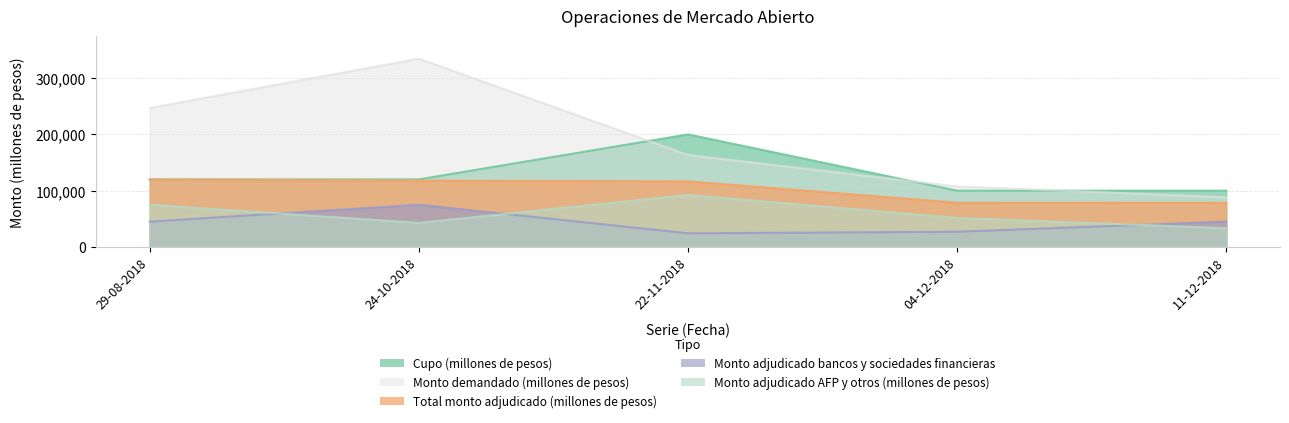

What is the difference between the second highest and second lowest values in the Total monto adjudicado (millones de pesos) series?

39200